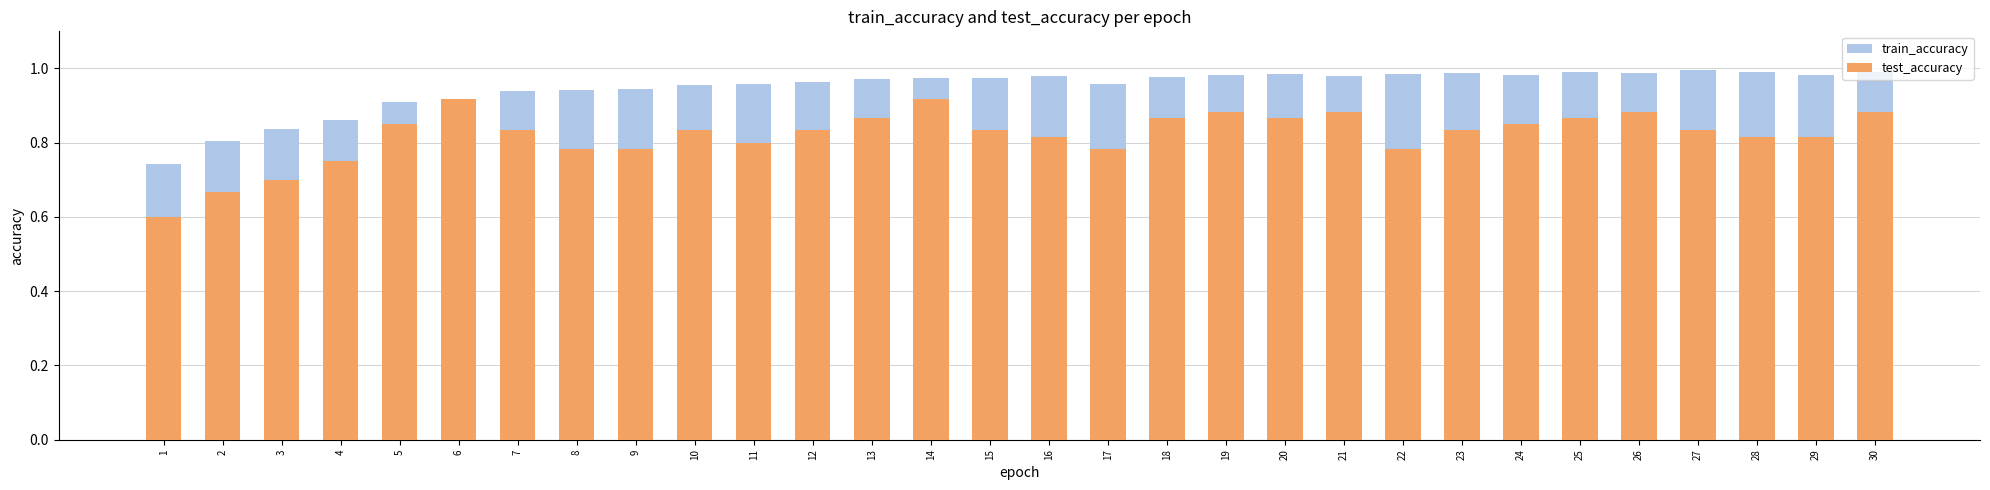

What is the spread (max minus min) of values at 27?

0.2